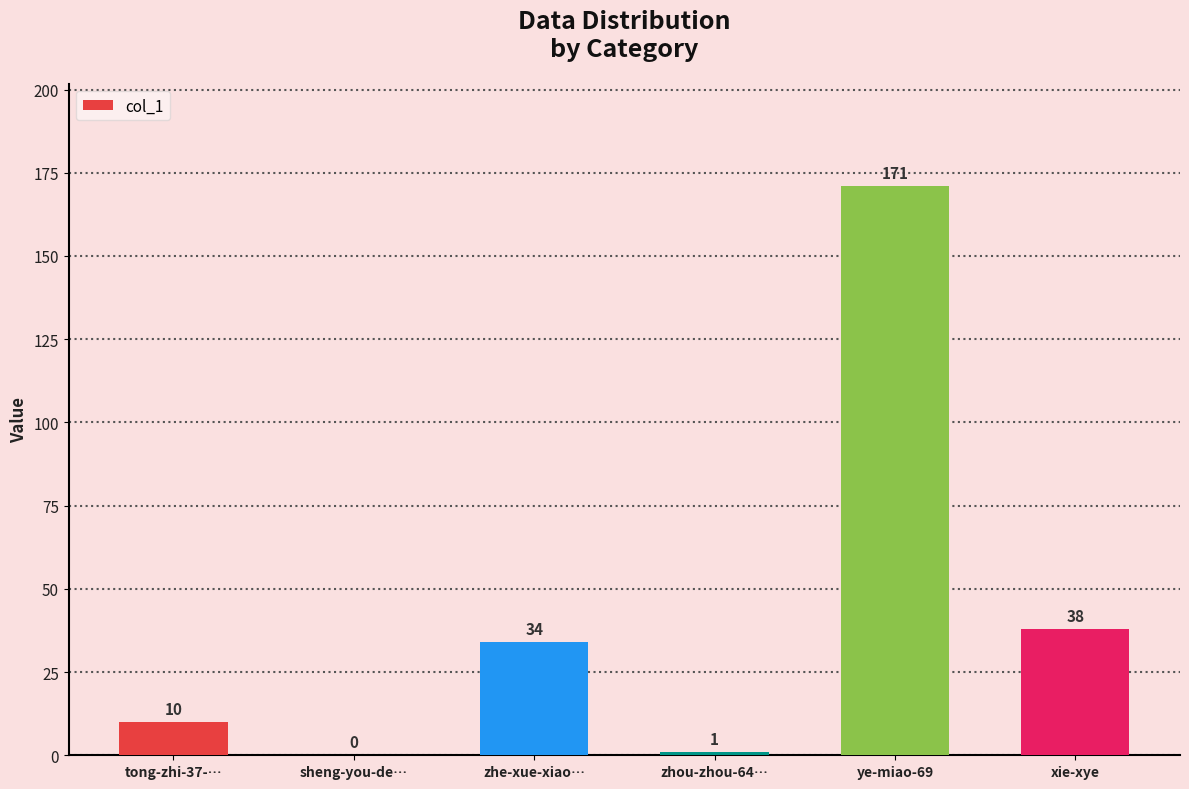

Which has a higher value, tong-zhi-37-… or zhou-zhou-64…?

tong-zhi-37-…